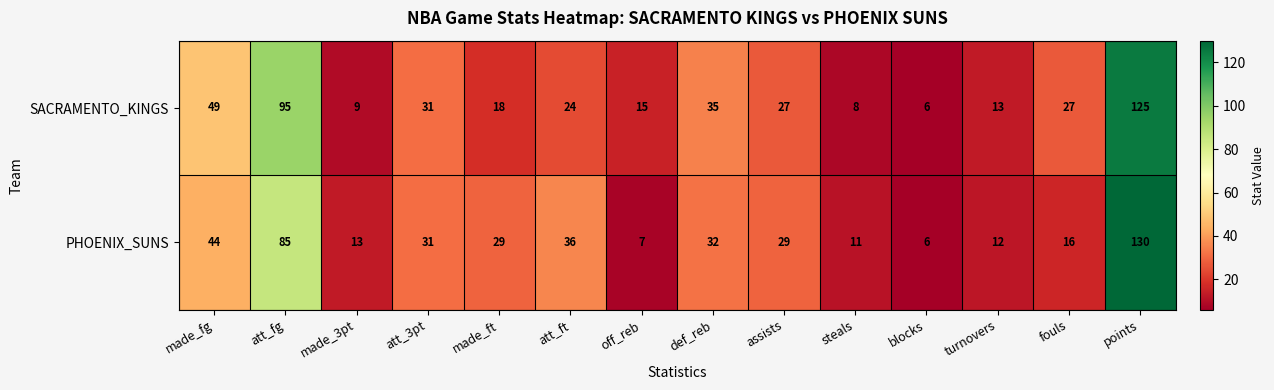

True or false: SACRAMENTO_KINGS has a value of 6 at fouls.

False